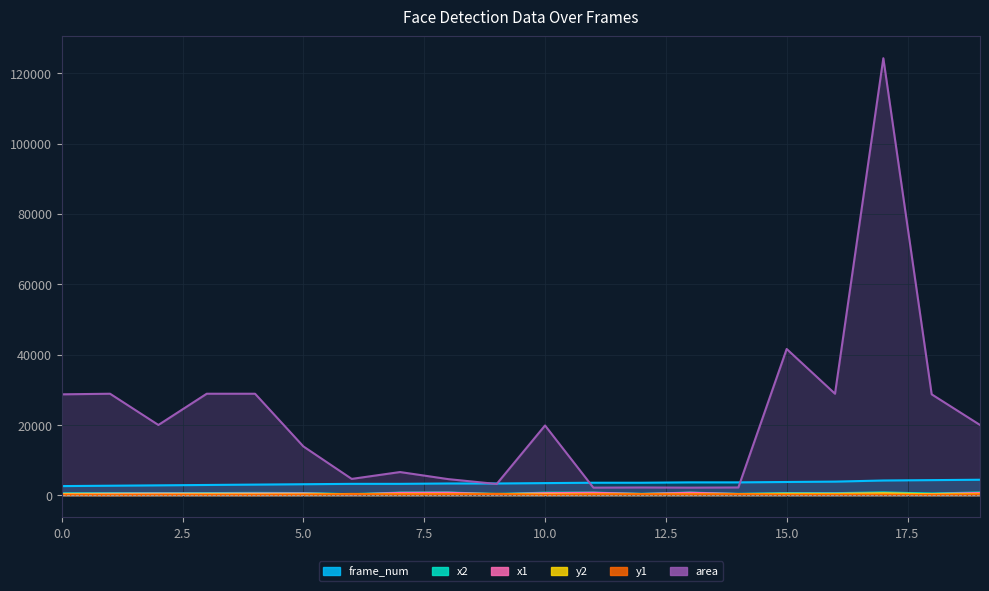

Rank the categories by x2 value from lowest to highest.

6, 9, 14, 12, 18, 0, 1, 16, 15, 3, 2, 5, 4, 10, 11, 13, 7, 8, 19, 17